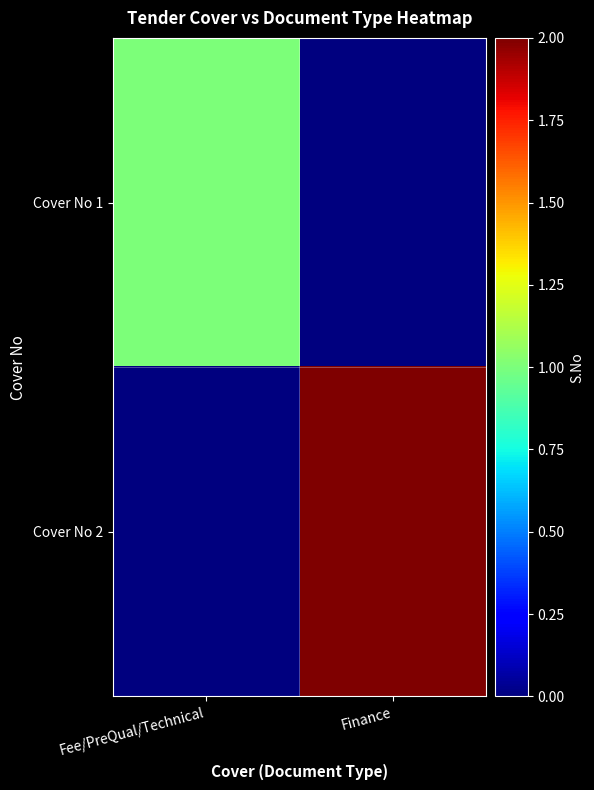

What is the spread (max minus min) of values at Finance?

2